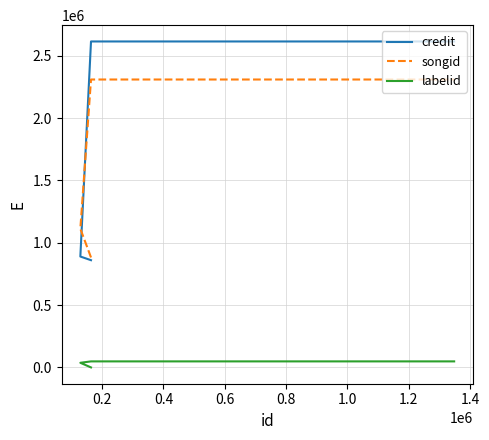

What is the difference between the maximum and minimum values in the songid series?

1428076